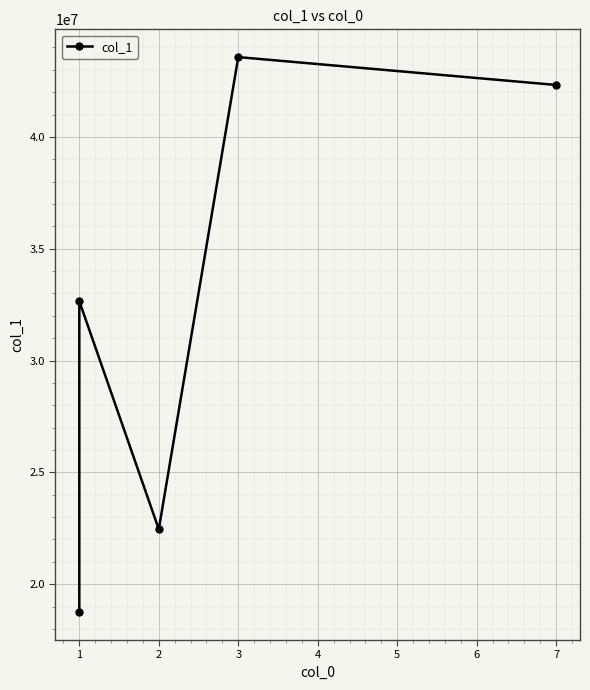

Count the number of data series in this chart.

1